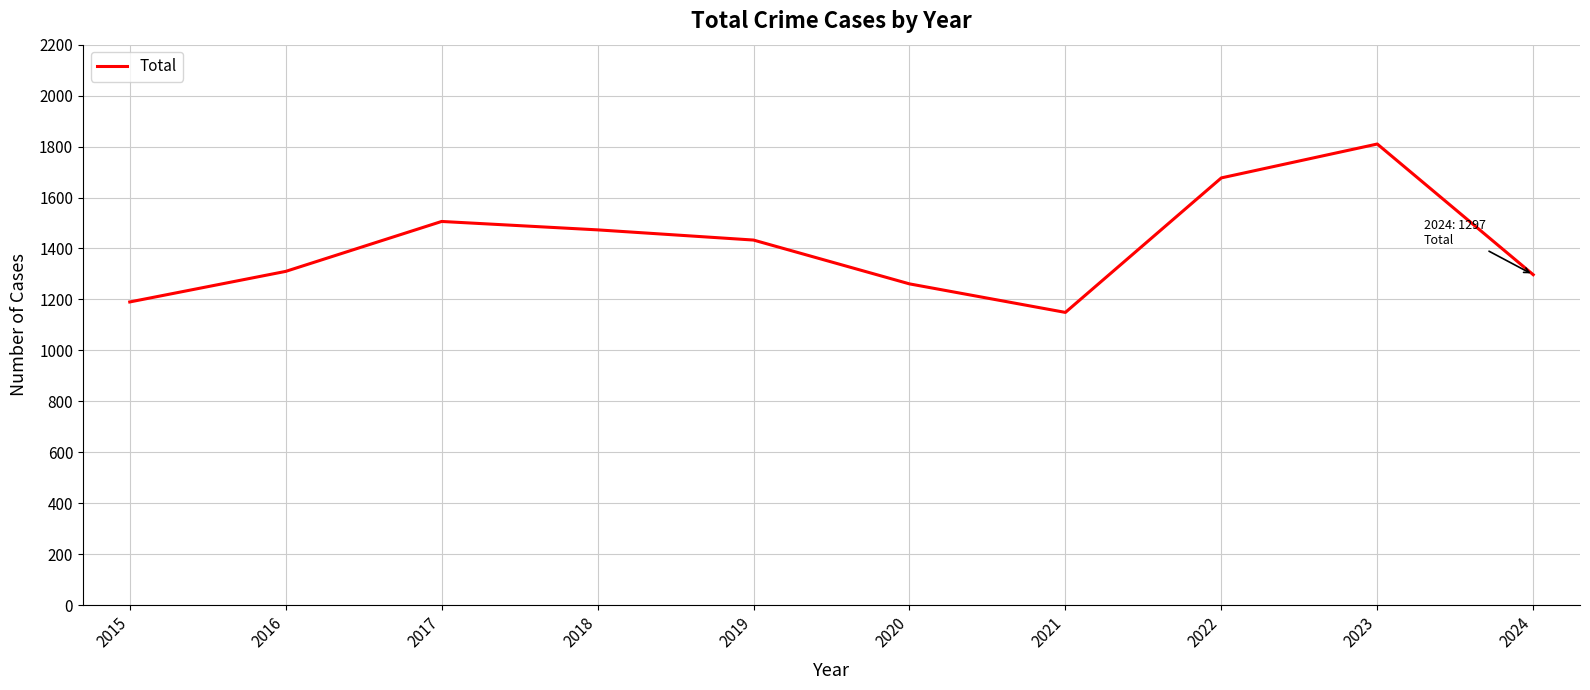

Is it true that the value at 2015 is 1954?

False